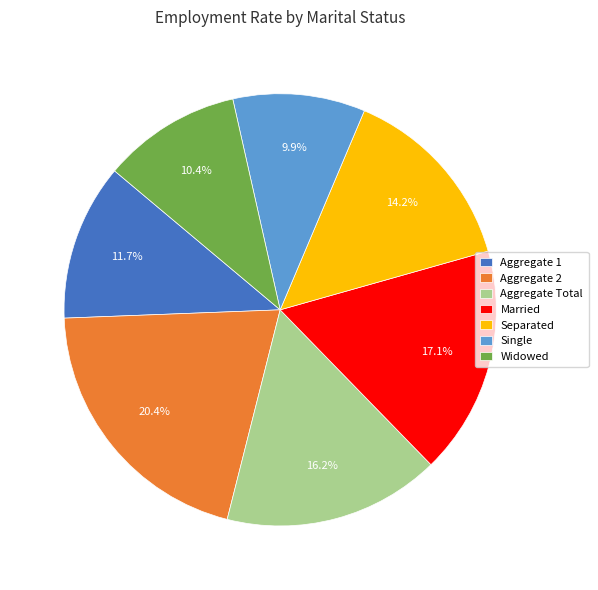

Which slice is the largest?

Aggregate 2